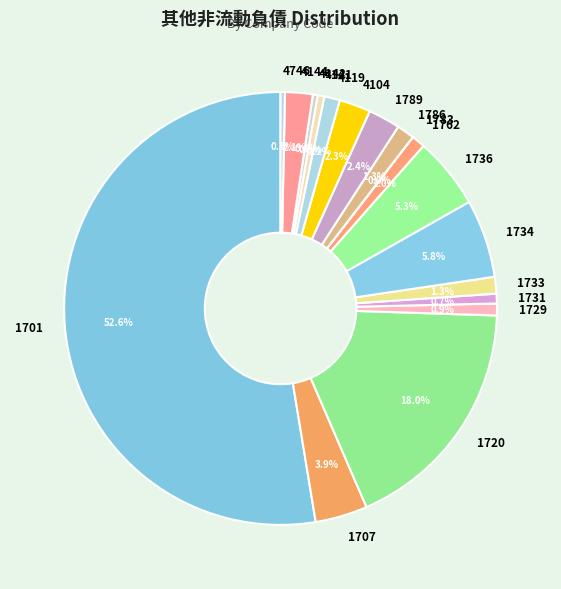

What is the ratio of the value at 1762 to the value at 1789?

0.4